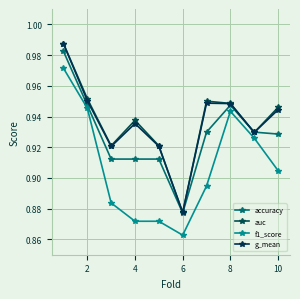

At which category does the chart reach its minimum across all series?

6